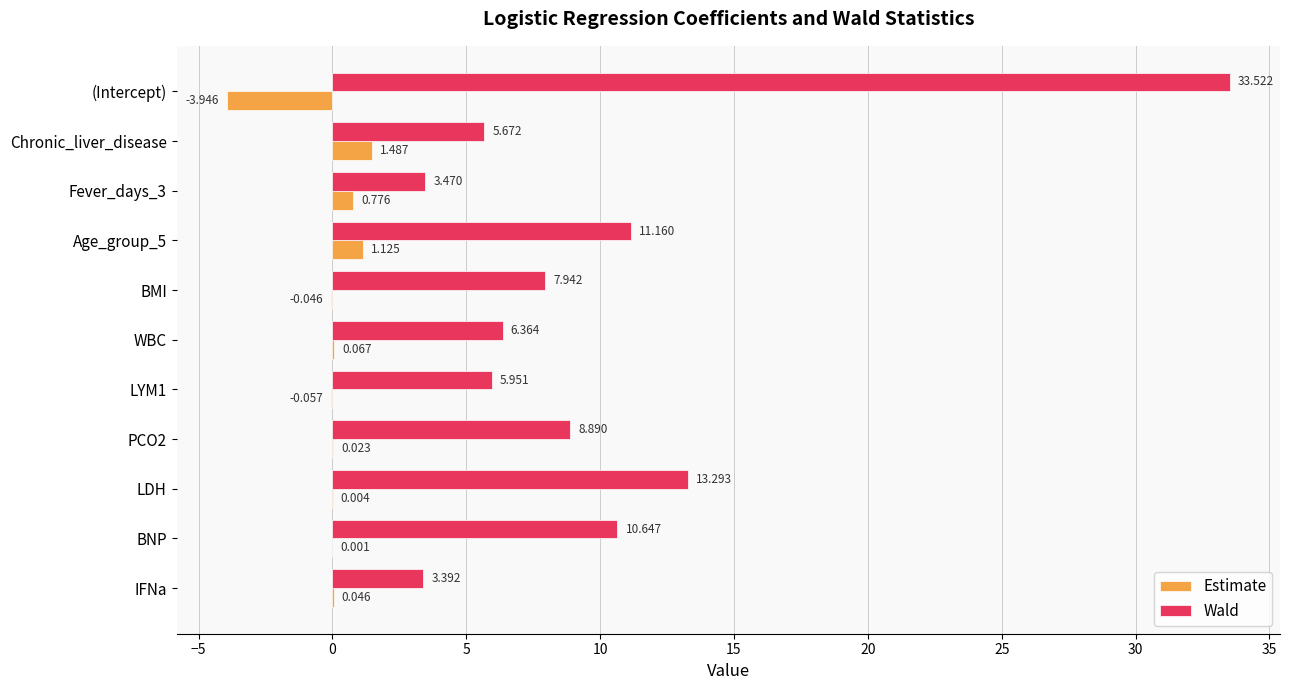

How many distinct data groups are displayed?

2